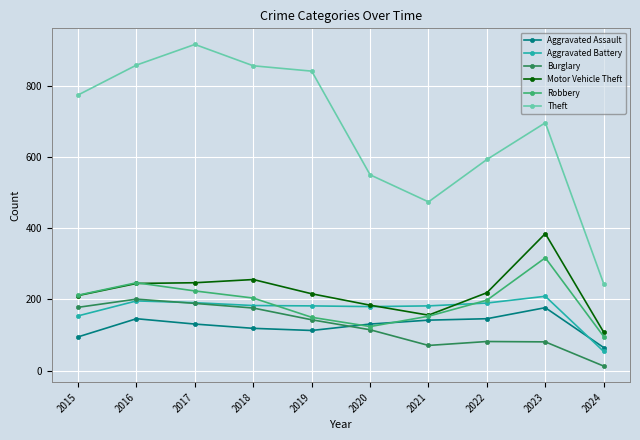

True or false: Motor Vehicle Theft has more than 1 points higher than both neighbors.

True